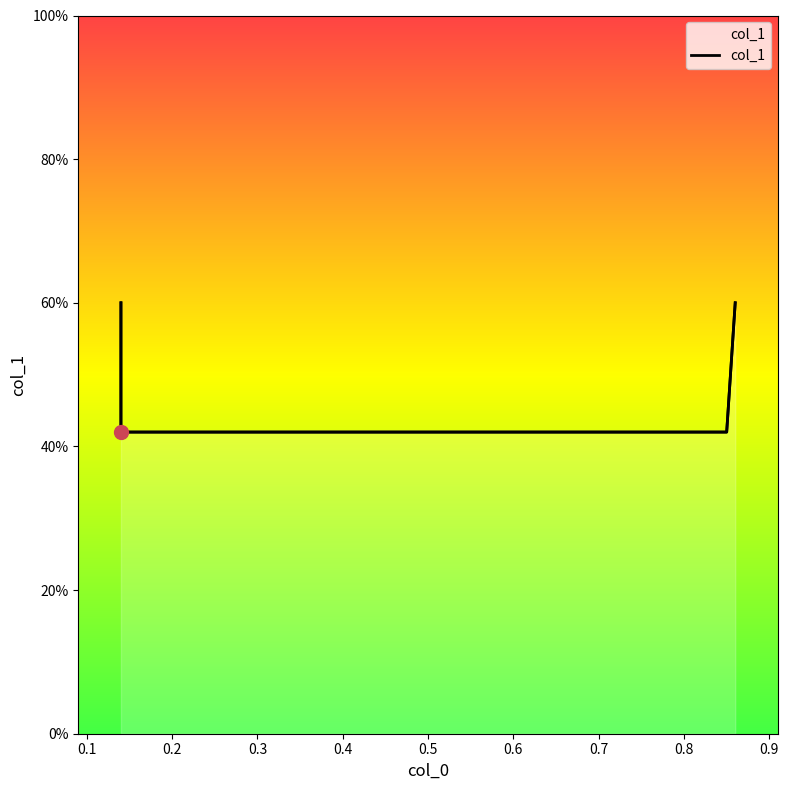

Which label corresponds to the smallest value in the chart?

0.1